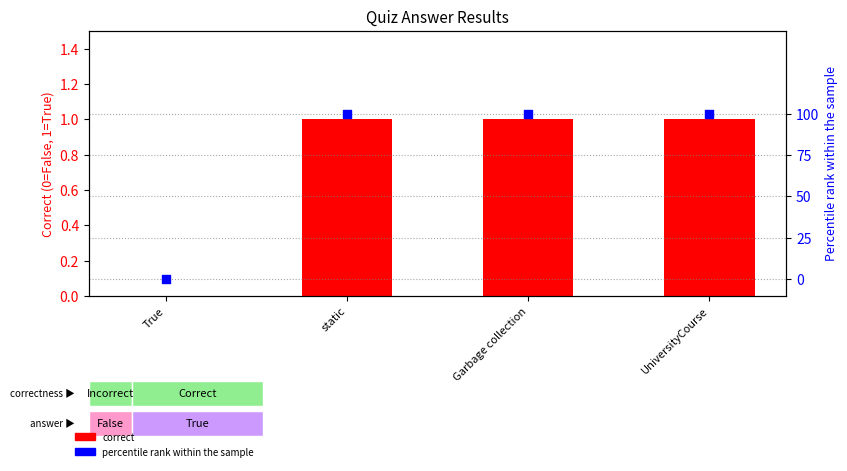

What are all the series names shown in the legend?

correct, percentile rank within the sample